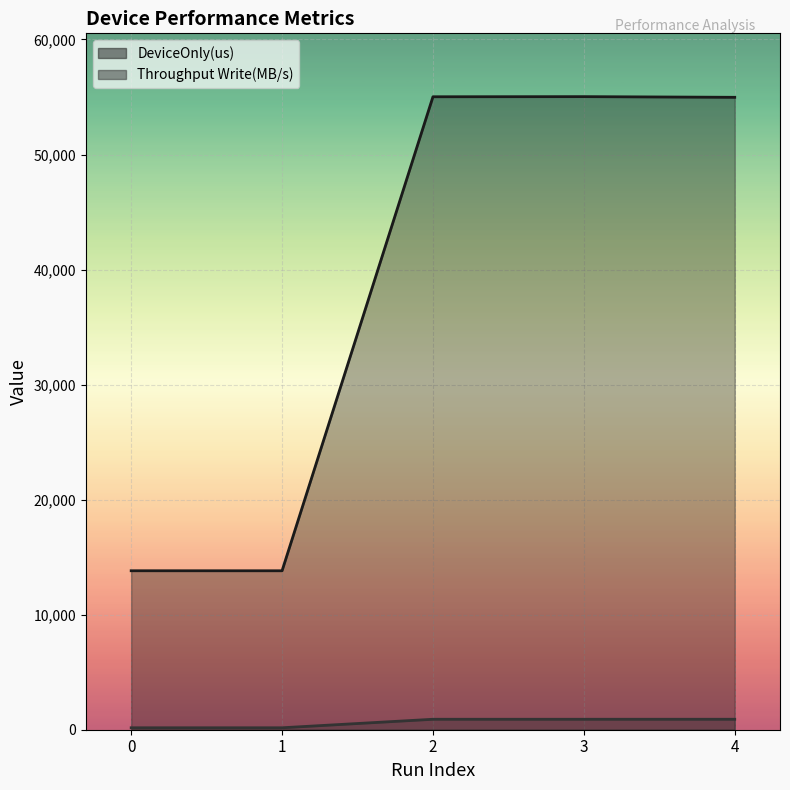

Reading right to left, transcribe all the data shown in this chart.

DeviceOnly(us): 4=54971.6	3=55029.4	2=55018.7	1=13815.7	0=13817.8
Throughput Write(MB/s): 4=909.6	3=908.6	2=908.8	1=169.6	0=169.6